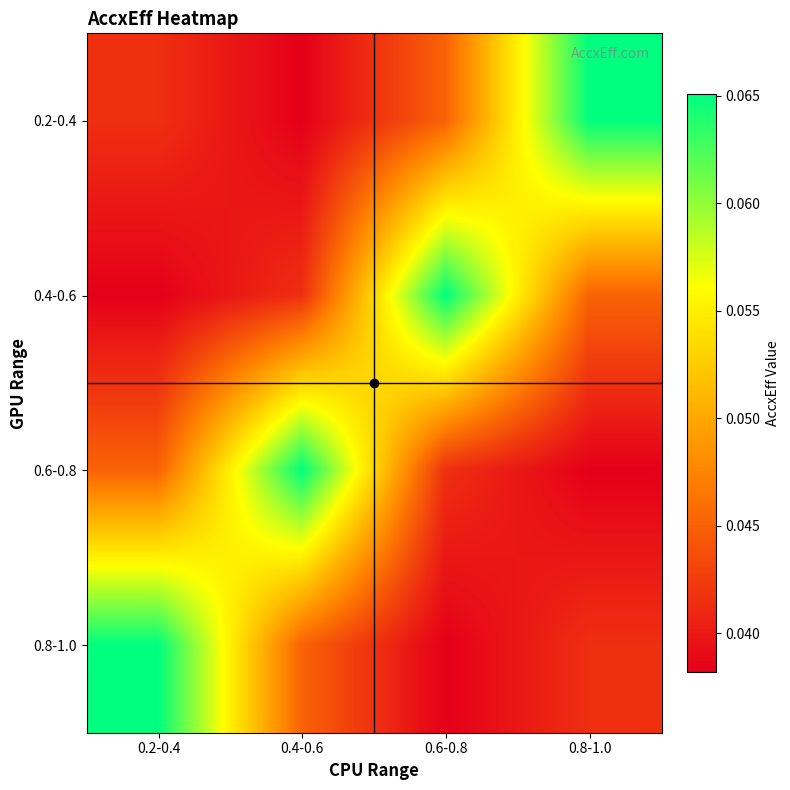

At which category does the chart reach its peak across all series?

0.8-1.0